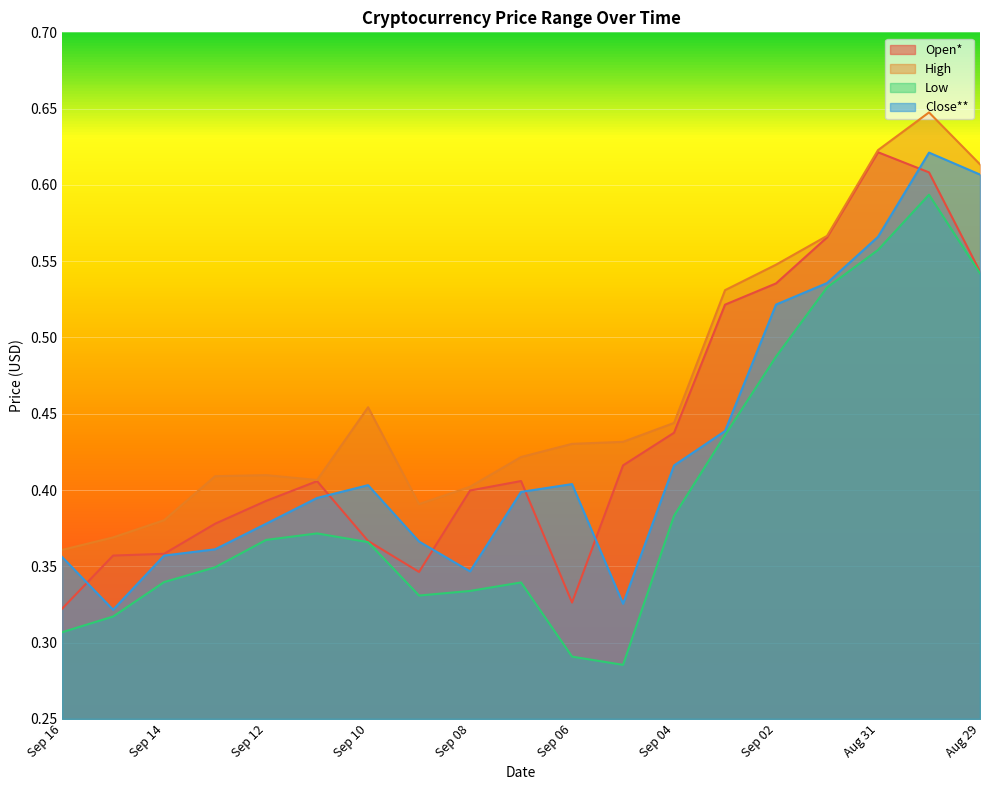

Where is the first local maximum for Open*?

Sep 11